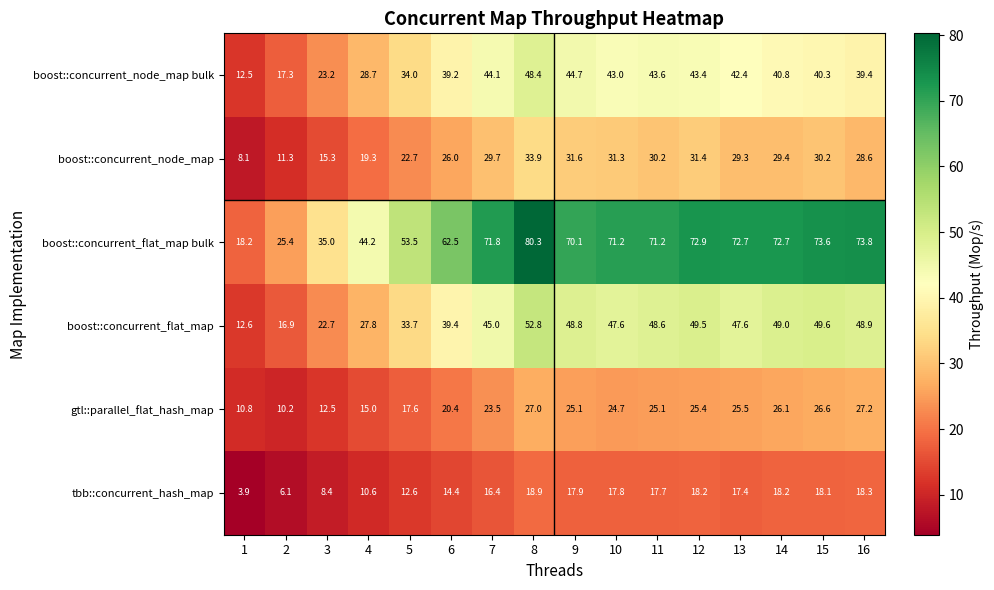

At how many categories does at least one series exceed 54?

11